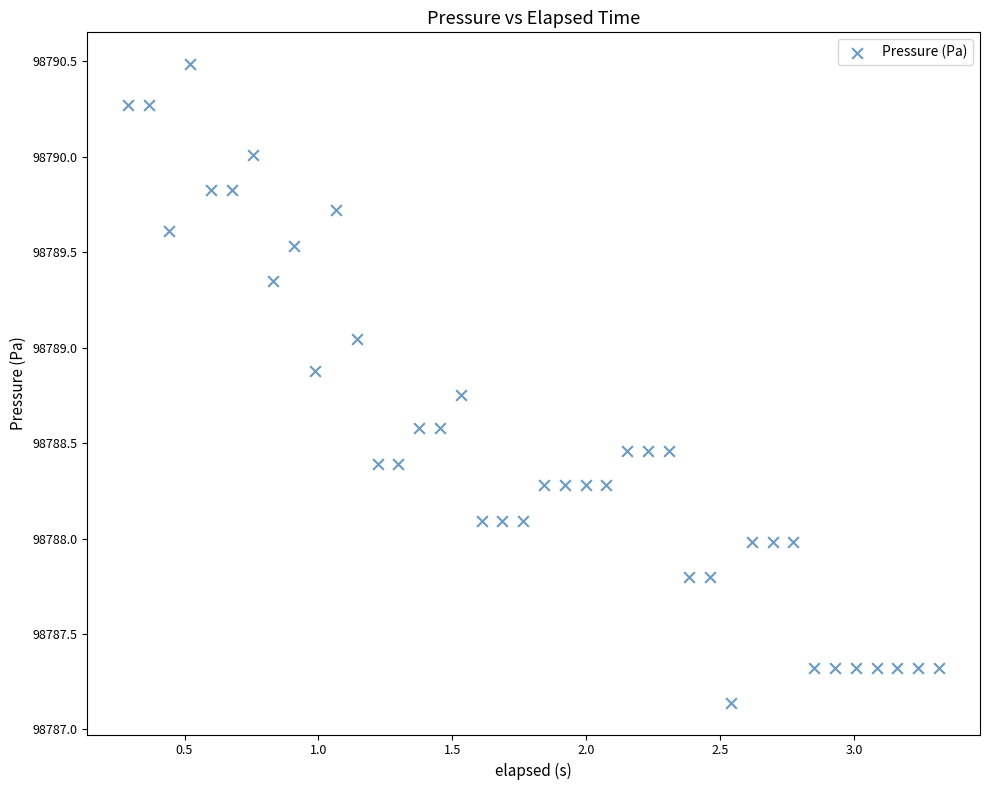

What is the range of Y values (max minus min)?

3.3